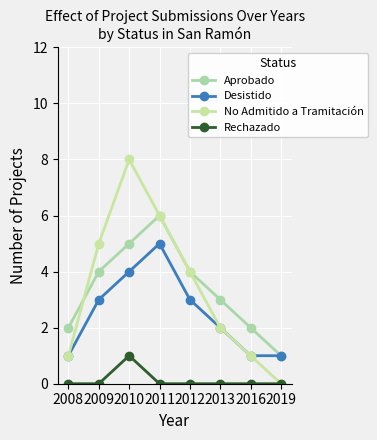

What is the total value across all series at 2019?

2